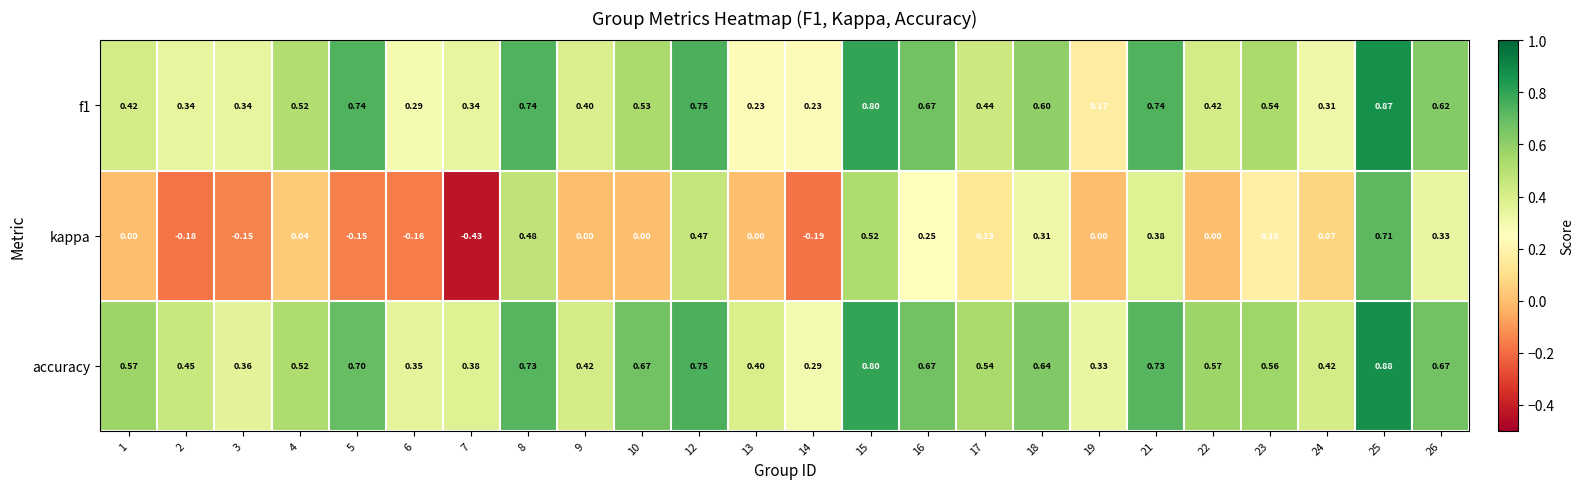

Which series has the largest range (max minus min)?

kappa